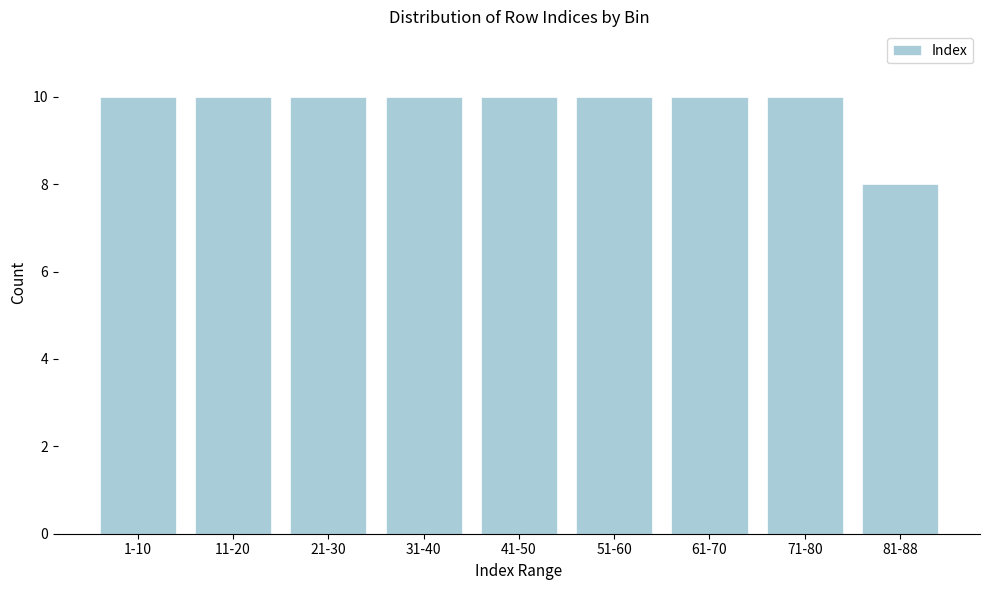

Reading left to right, list all the values displayed in this chart.

10	10	10	10	10	10	10	10	8